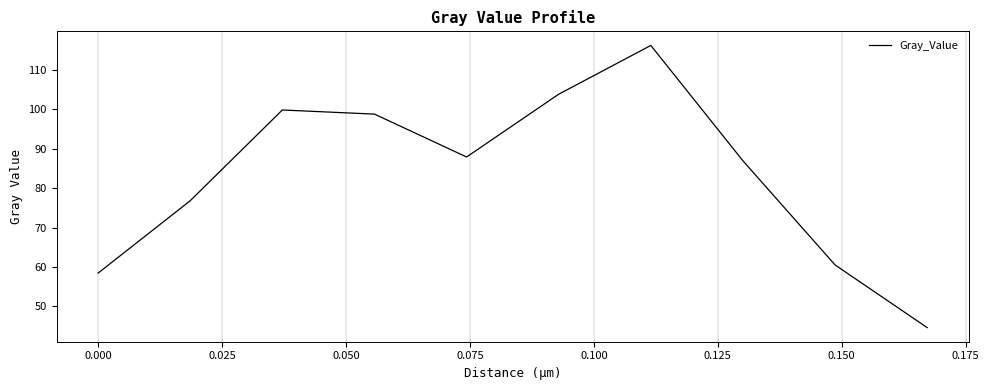

What is the smallest value displayed?

44.6